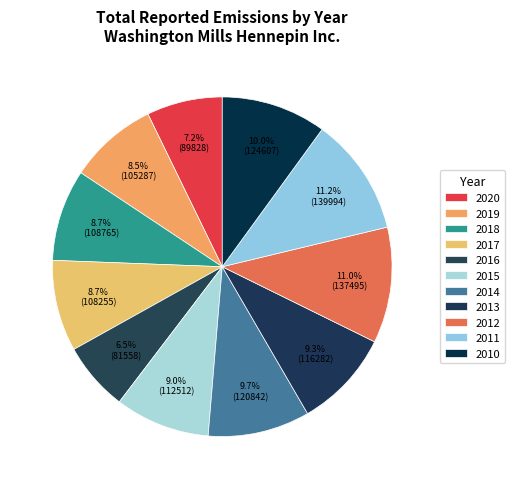

How many slices are in this pie chart?

11